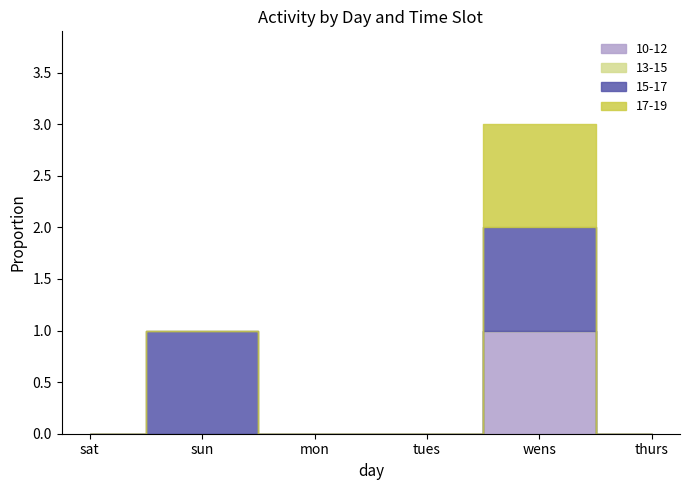

Reading left to right, extract all data points from this chart.

10-12: sat=0	sun=0	mon=0	tues=0	wens=1	thurs=0
13-15: sat=0	sun=0	mon=0	tues=0	wens=0	thurs=0
15-17: sat=0	sun=1	mon=0	tues=0	wens=1	thurs=0
17-19: sat=0	sun=0	mon=0	tues=0	wens=1	thurs=0